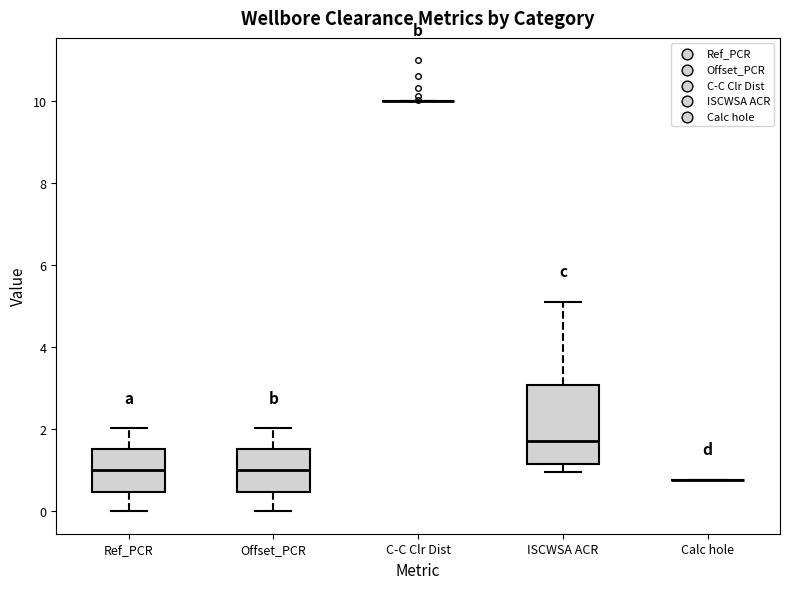

Which box is the tallest, from its lower edge to its upper edge?

ISCWSA ACR